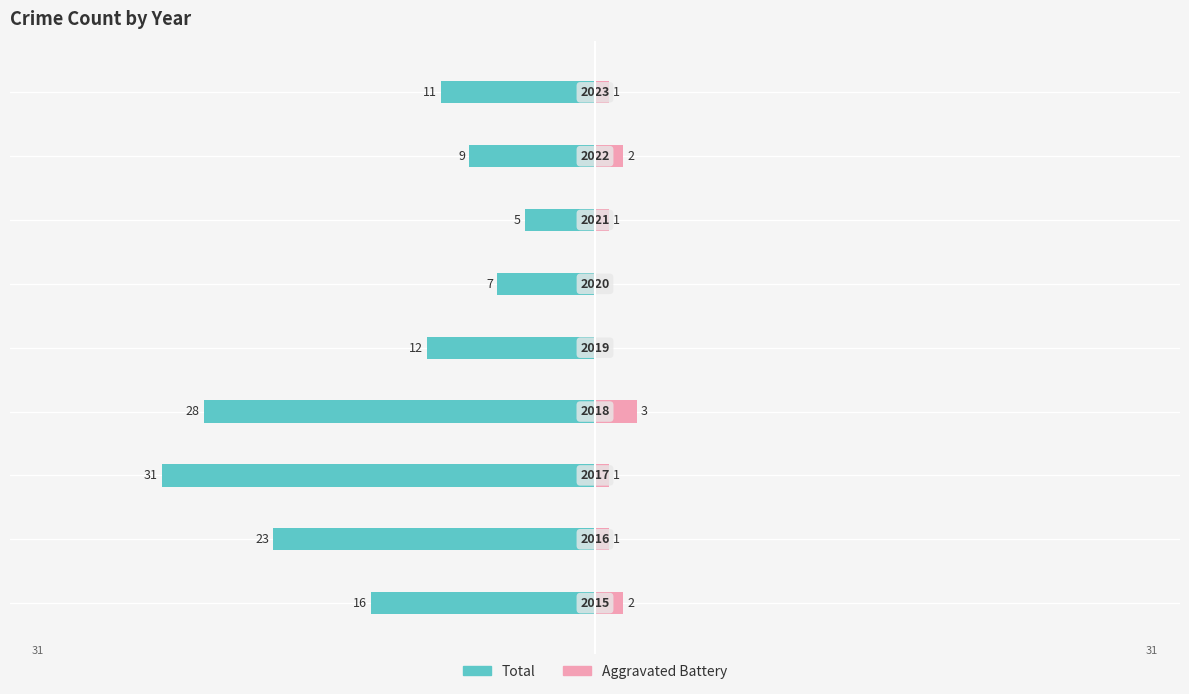

Reading right to left, extract all data points from this chart.

Total: 8=-11	7=-9	6=-5	5=-7	4=-12	3=-28	2=-31	1=-23	0=-16
Aggravated Battery: 8=1	7=2	6=1	5=0	4=0	3=3	2=1	1=1	0=2